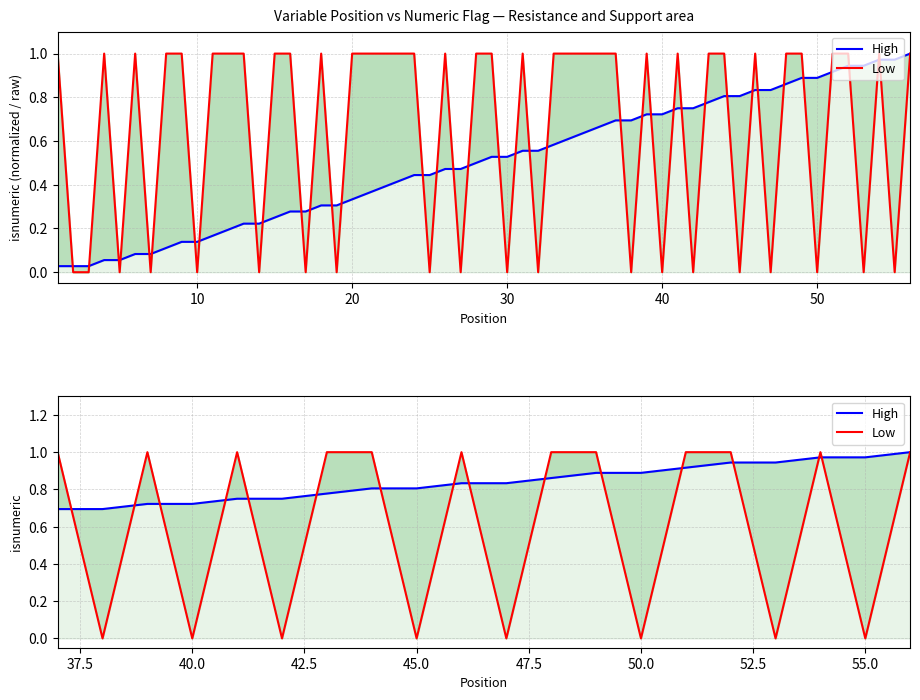

What are all the series names shown in the legend?

High, Low